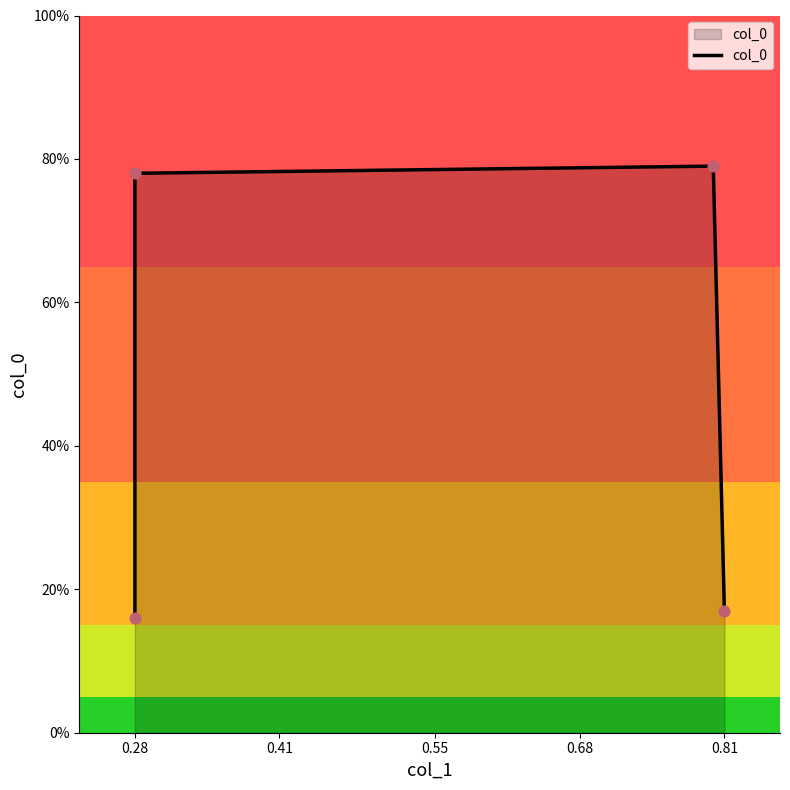

Between 0.41 and 0.55, which is larger?

0.55